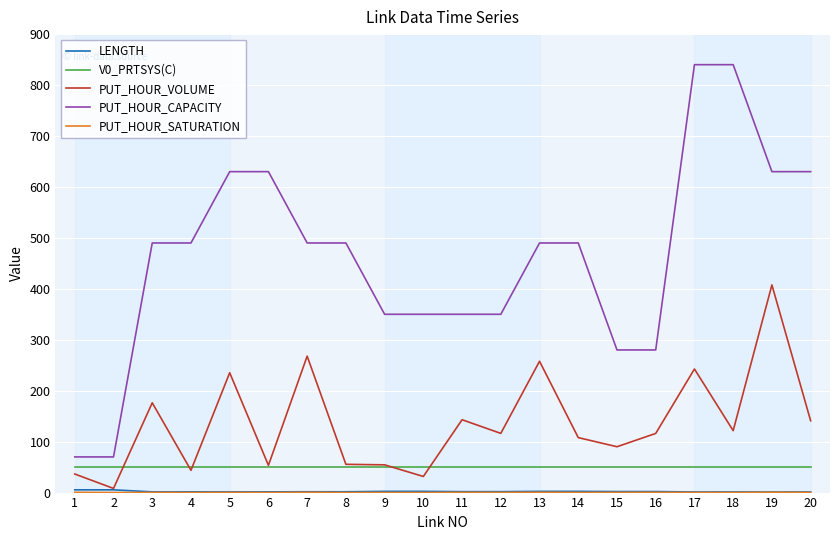

Which series has the largest total across all categories?

PUT_HOUR_CAPACITY